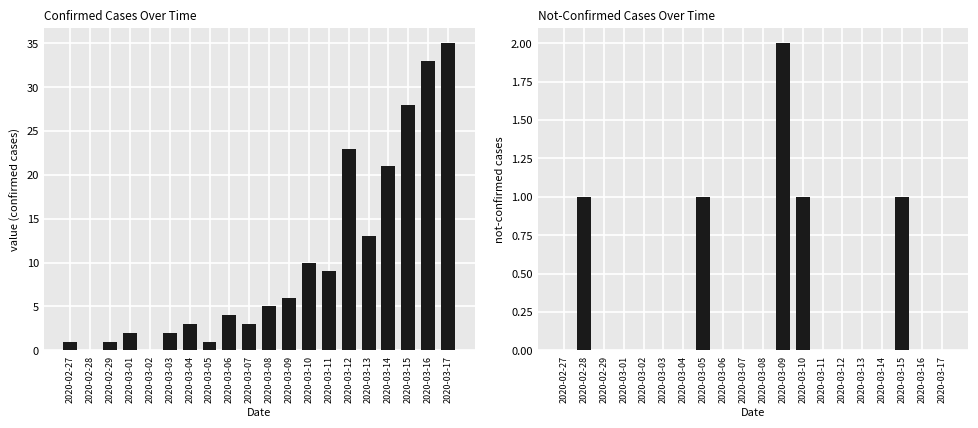

What position from the right is 2020-03-17?

1